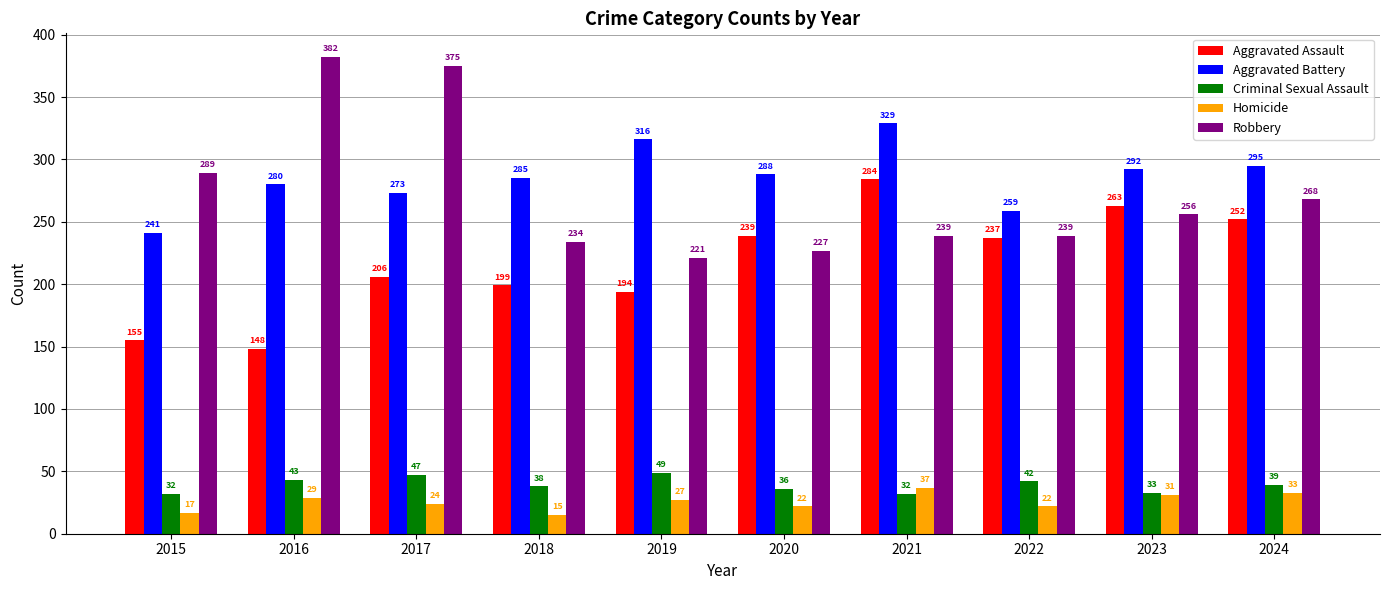

At how many categories does at least one series exceed 275?

9